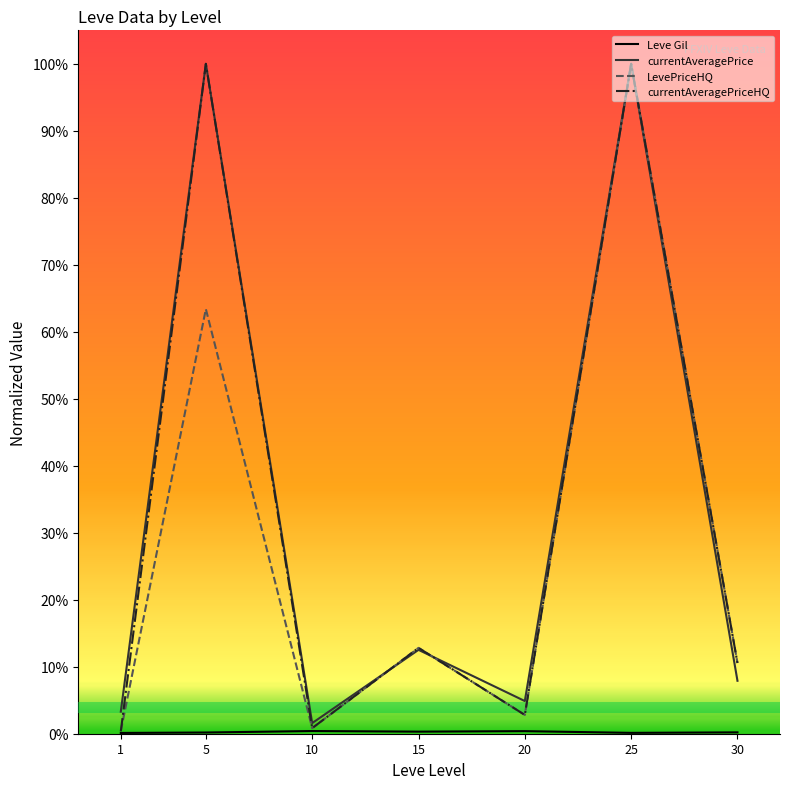

Reading left to right, transcribe all the data shown in this chart.

Leve Gil: 1=0.0	5=0.0	10=0.0	15=0.0	20=0.0	25=0.0	30=0.0
currentAveragePrice: 1=0.0	5=1.0	10=0.0	15=0.1	20=0.0	25=1.0	30=0.1
LevePriceHQ: 1=0.0	5=0.6	10=0.0	15=0.1	20=0.0	25=1.0	30=0.1
currentAveragePriceHQ: 1=0.0	5=1.0	10=0.0	15=0.1	20=0.0	25=1.0	30=0.1